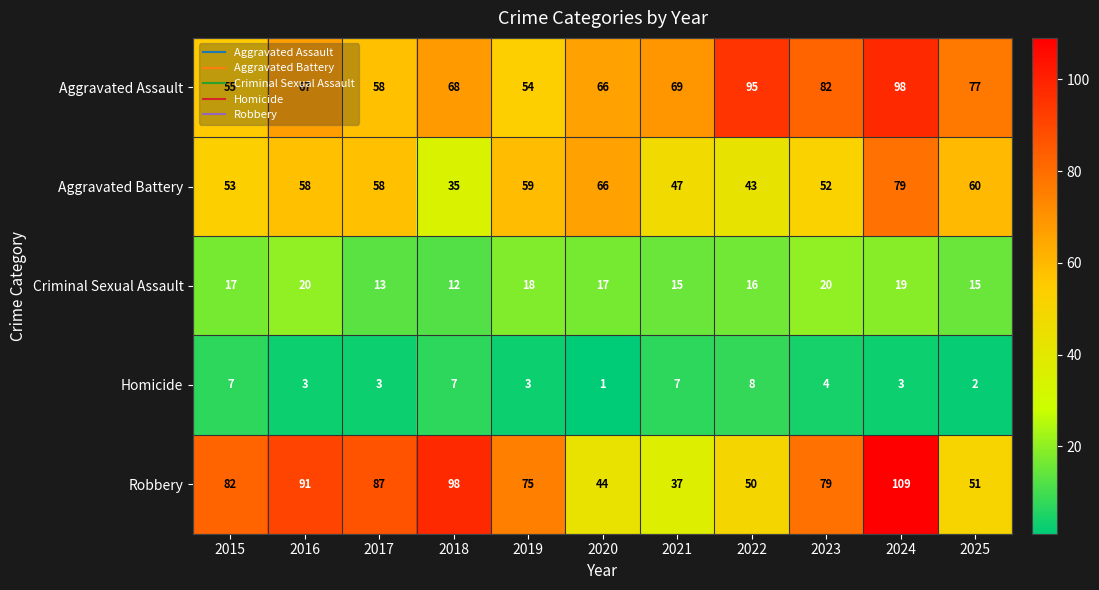

What is the highest value of the Aggravated Assault series?

98